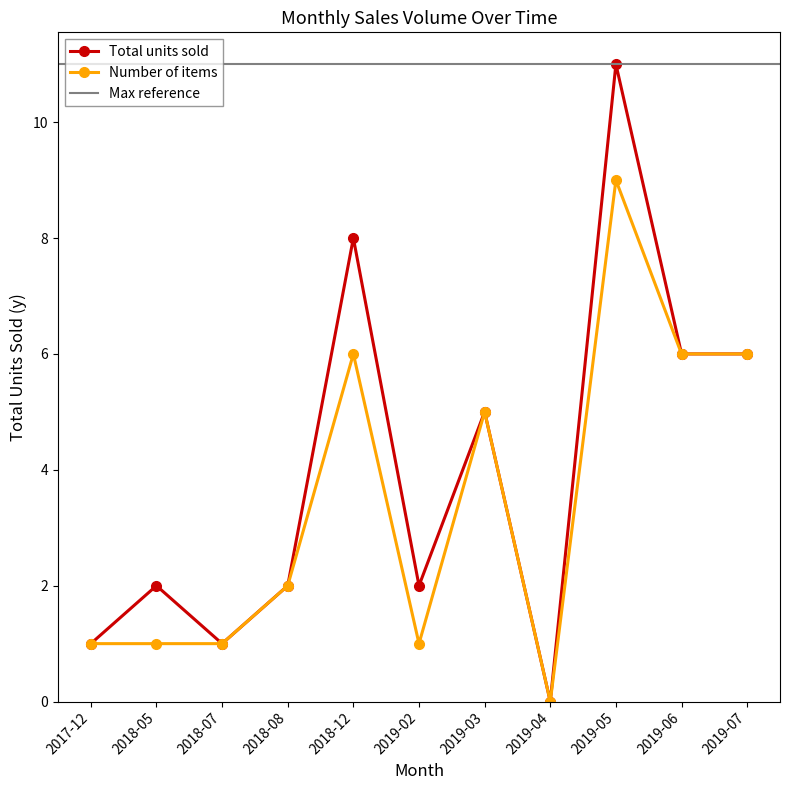

Rank the categories by value from lowest to highest.

2019-04, 2017-12, 2018-07, 2018-05, 2018-08, 2019-02, 2019-03, 2019-06, 2019-07, 2018-12, 2019-05